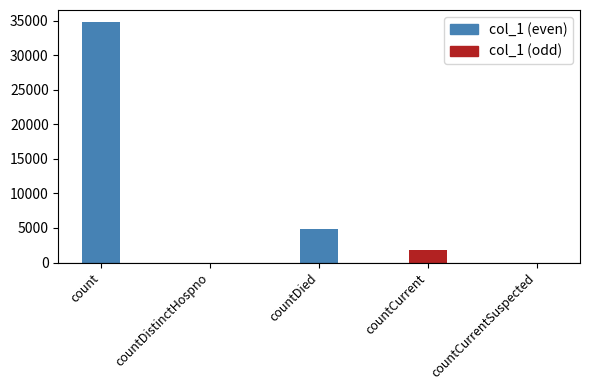

Reading right to left, list all the values displayed in this chart.

countCurrentSuspected=0	countCurrent=1753	countDied=4882	countDistinctHospno=0	count=34783